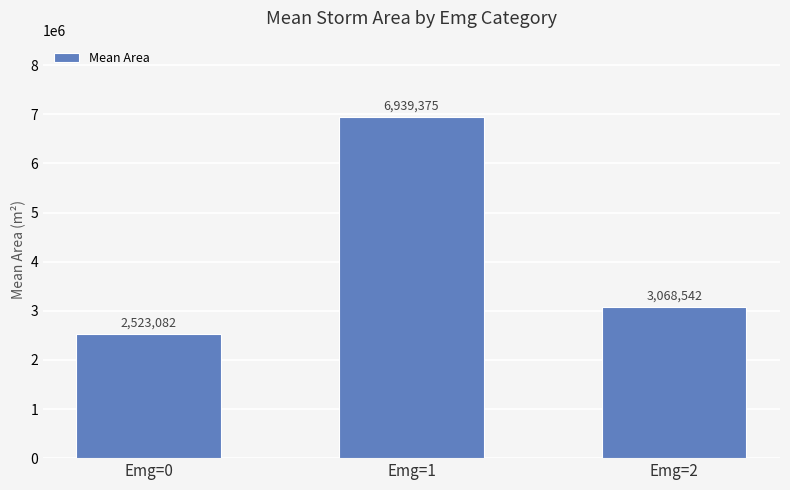

What is the sum of the values at Emg=1 and Emg=2?

10007916.7